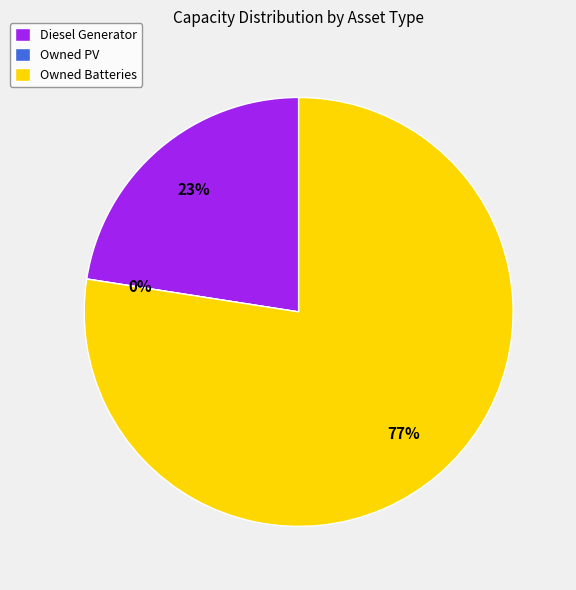

Is it true that Owned PV is 0% of the pie?

True